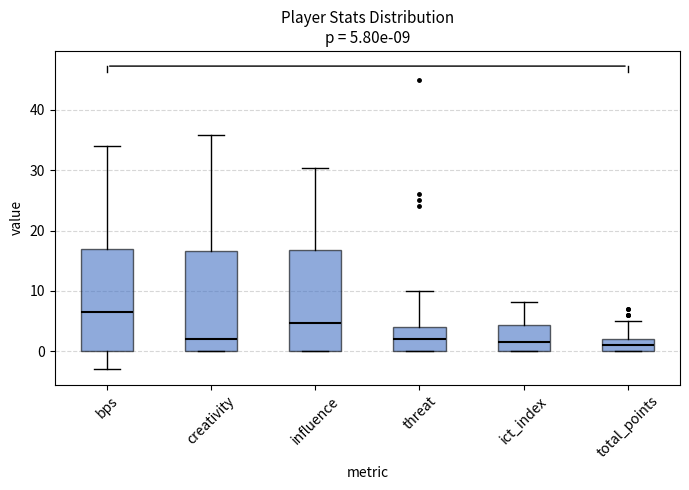

Which box has the highest median line?

bps